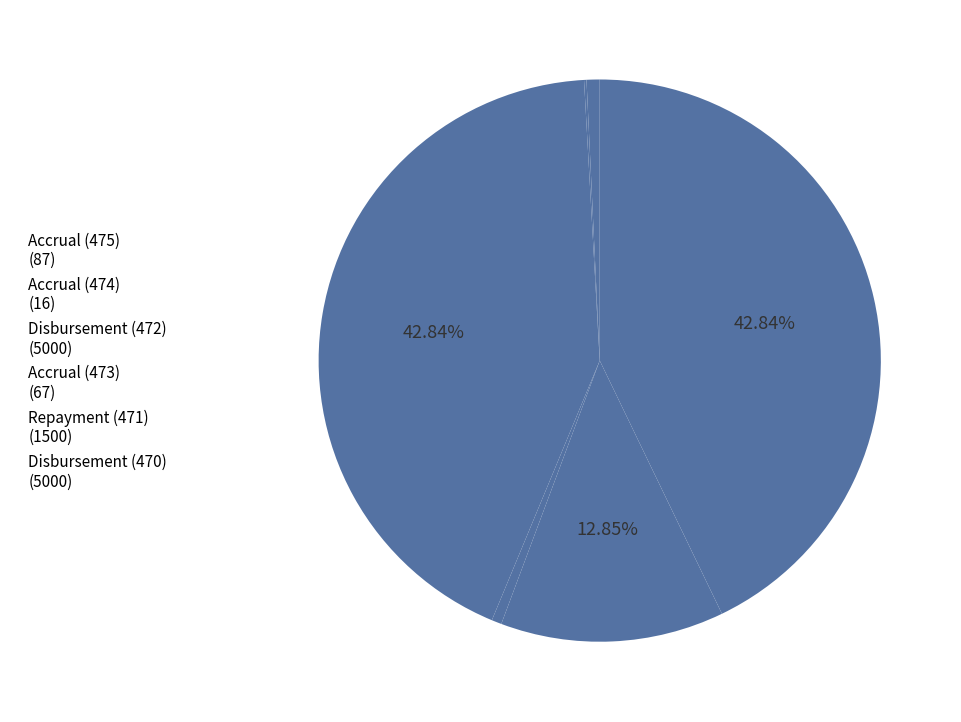

Rank the categories by value from lowest to highest.

474, 473, 475, 471, 472, 470